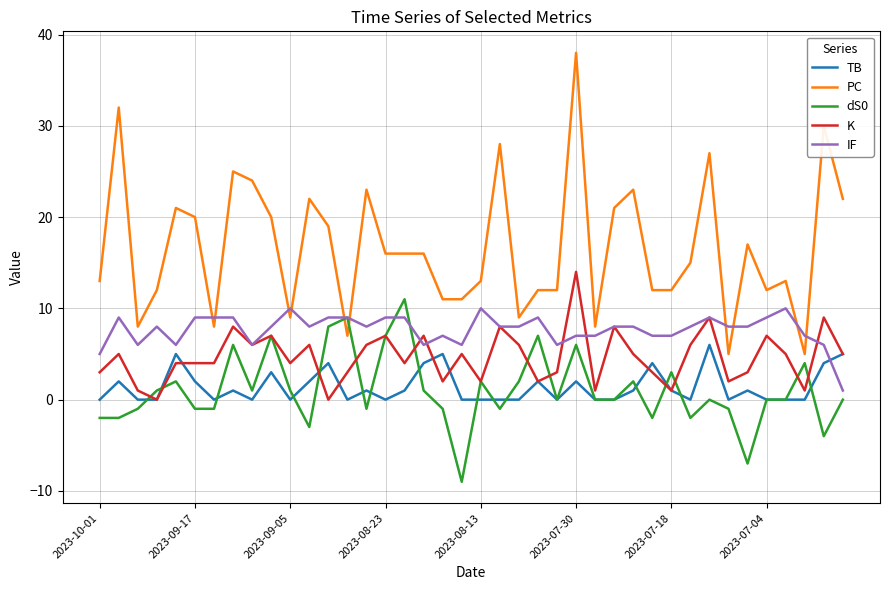

Which series has the widest spread of values?

PC